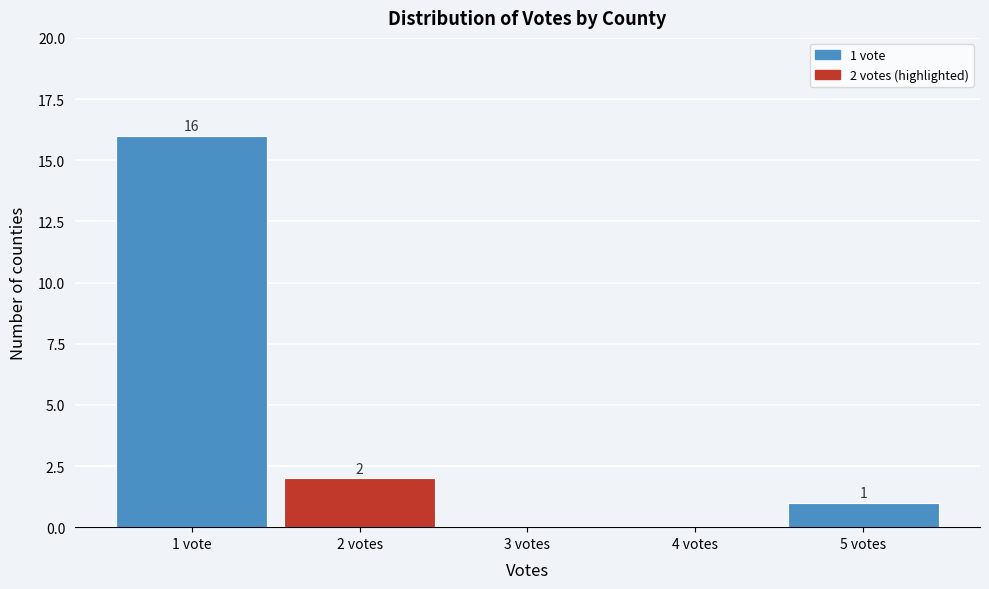

Reading left to right, what are all the values shown in this chart?

1 vote=16	2 votes=2	3 votes=0	4 votes=0	5 votes=1